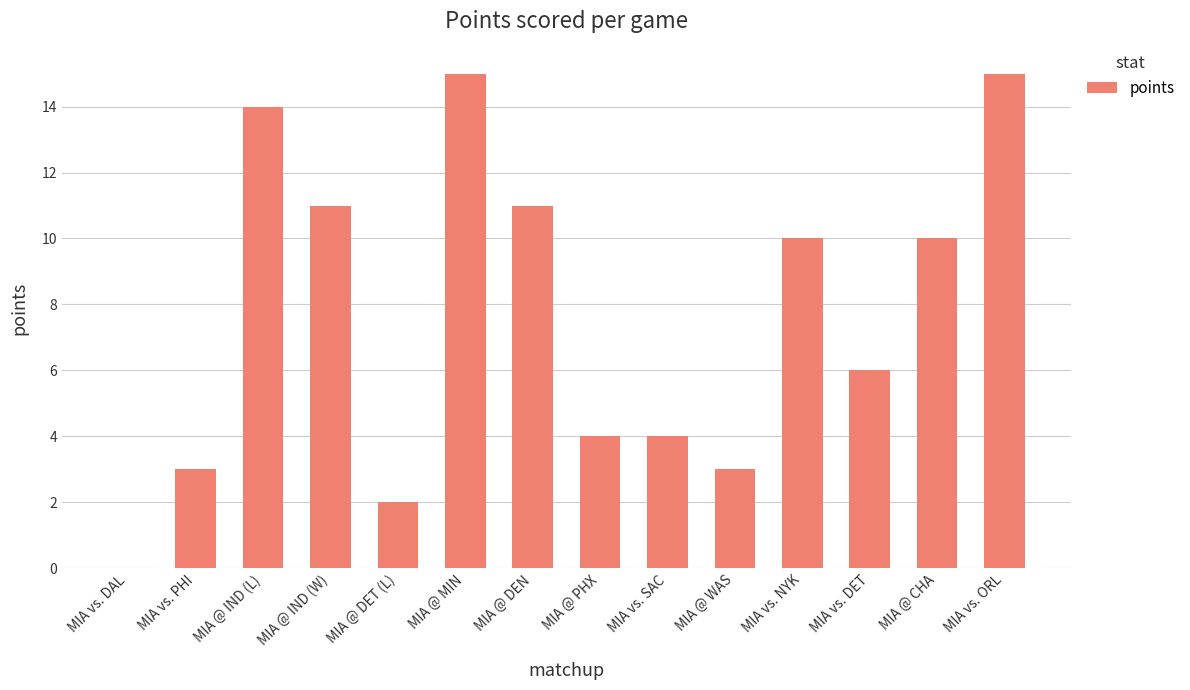

The value at MIA @ DEN is 11. True or false?

True